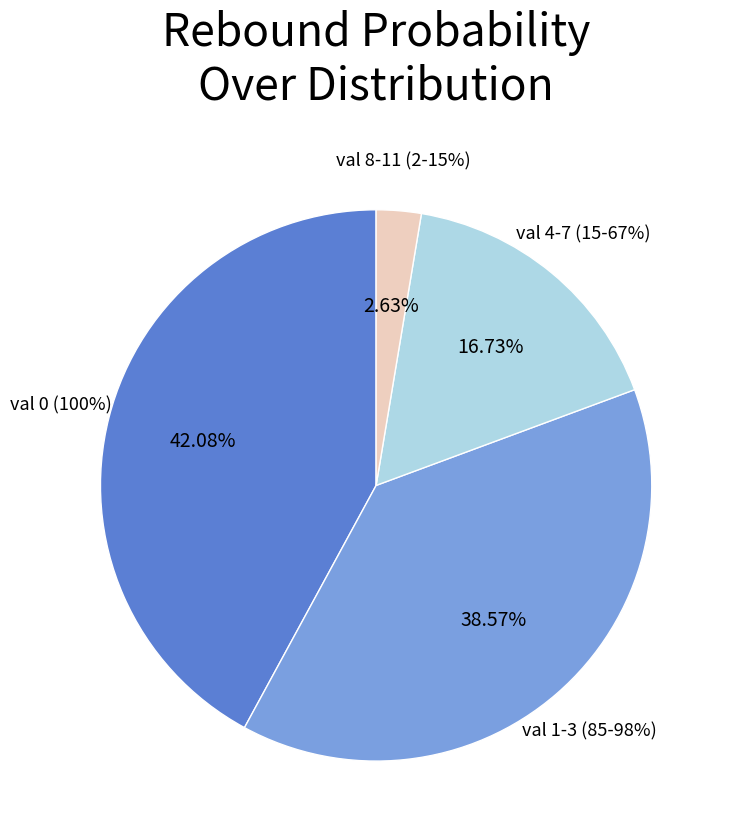

Does val=5 account for over 50% of the chart?

No